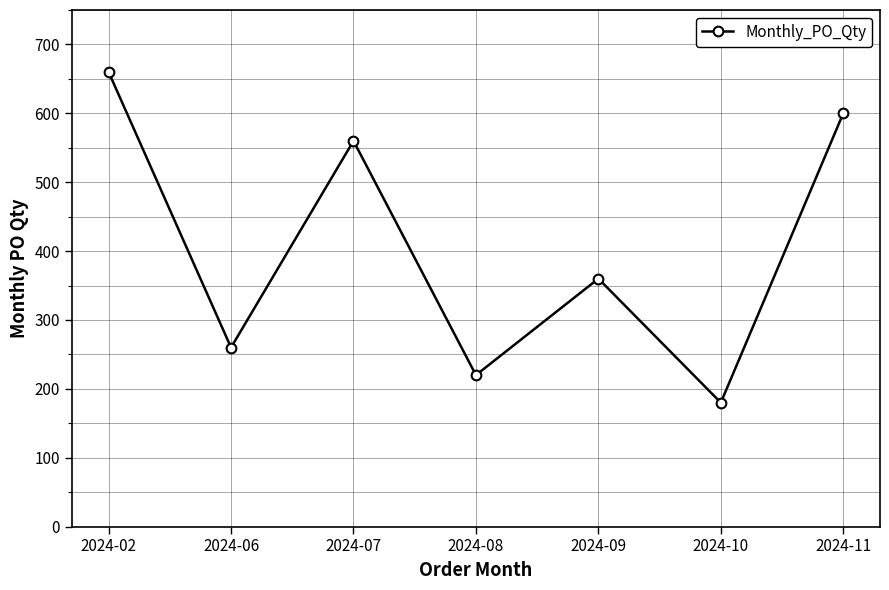

What is the change in value from 2024-10 to 2024-11?

+420